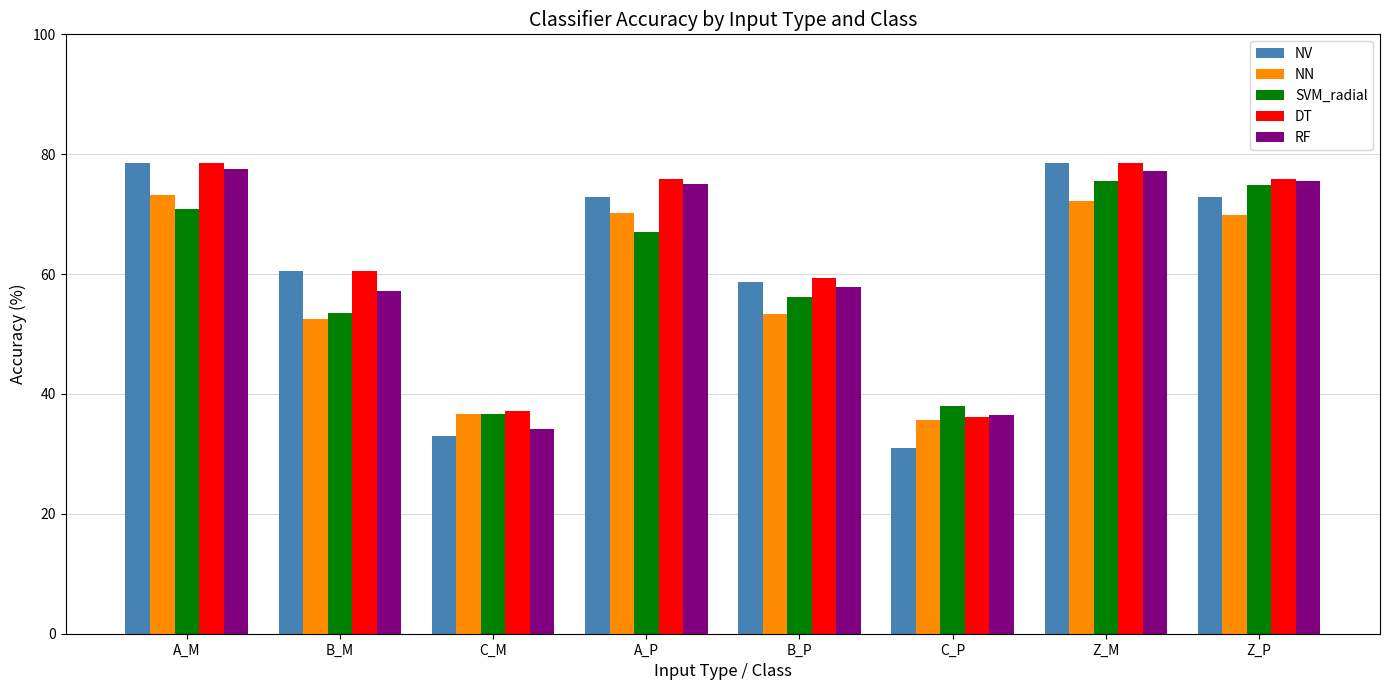

What is the difference between the second highest and minimum values in the NN series?

36.5